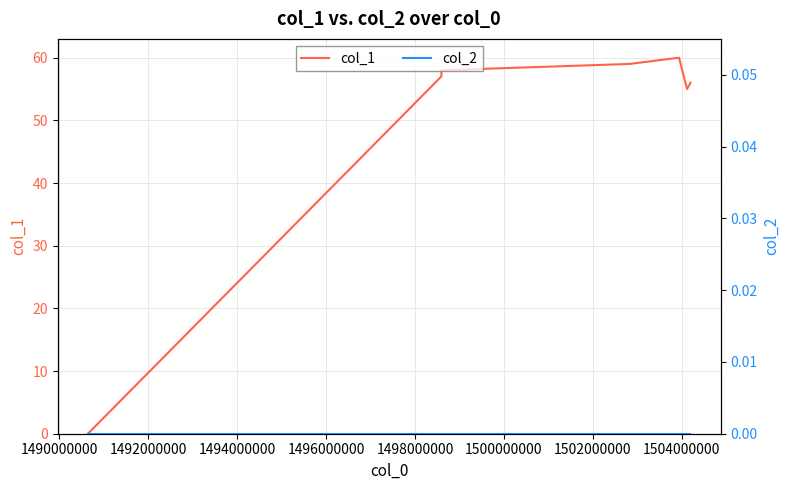

What is the maximum value for col_1?

60